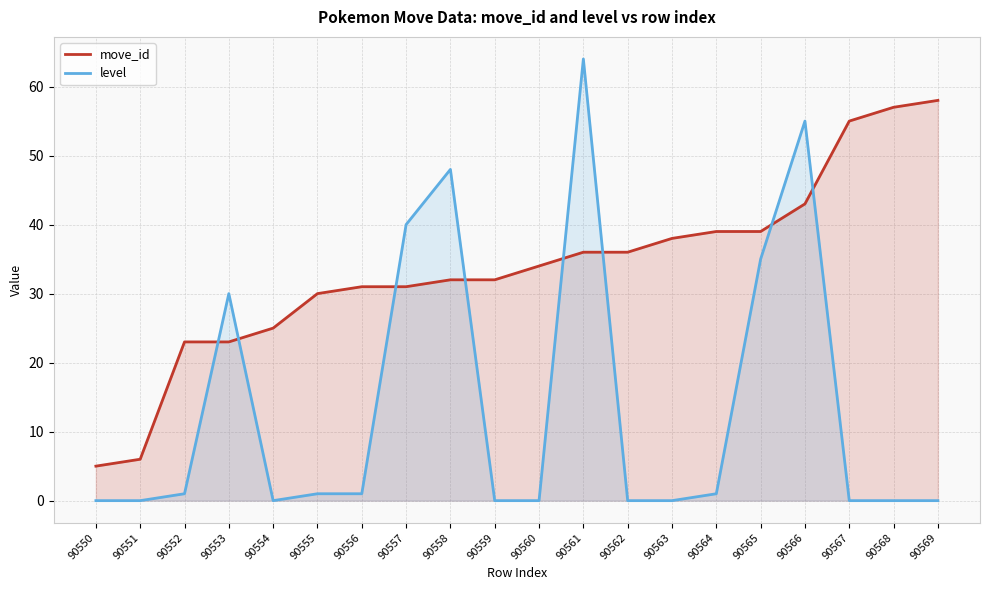

Between 90551 and 90568, which is larger?

90568